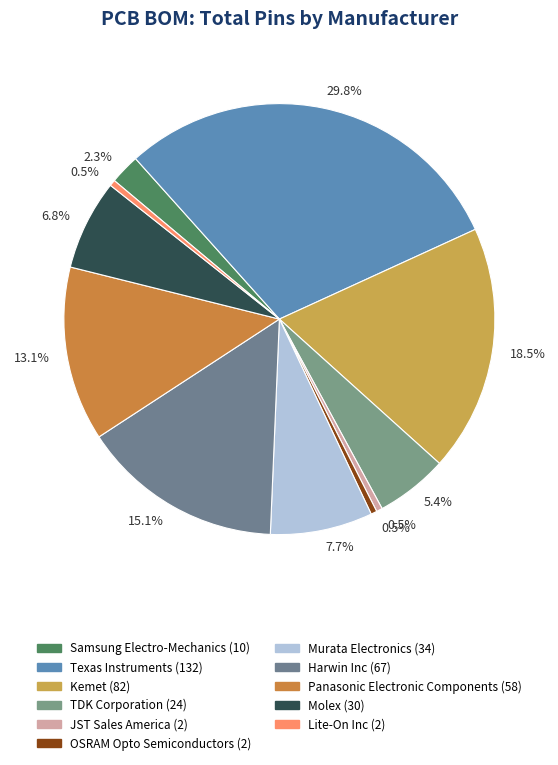

Count the number of slices in the pie.

11